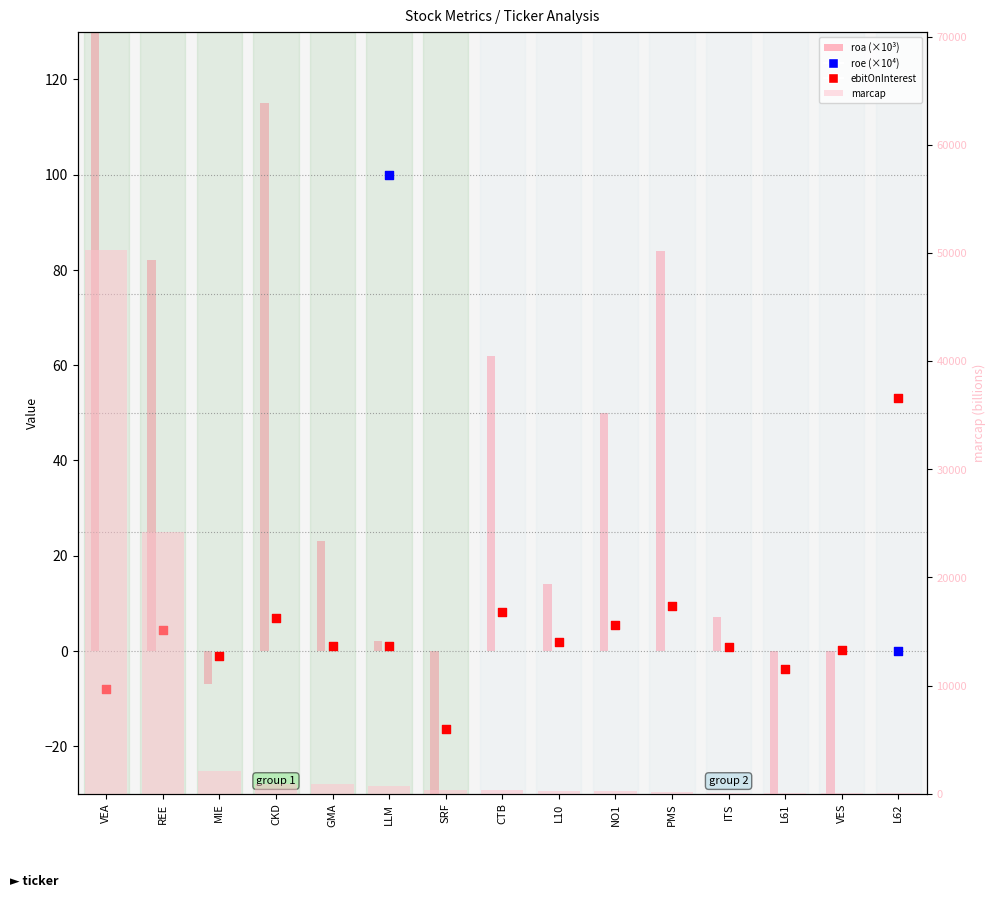

Which series has the largest Y range (max minus min)?

marcap